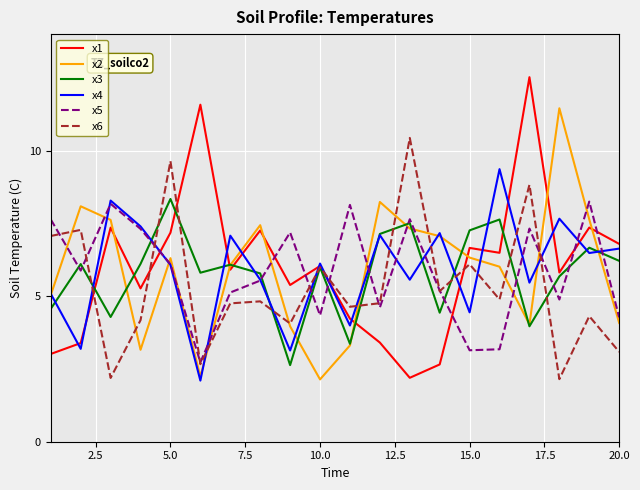

Count the number of data series in this chart.

6